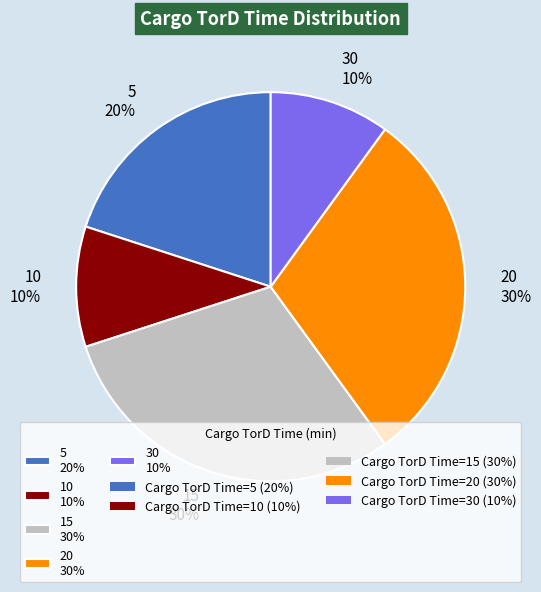

How many slices are in this pie chart?

5